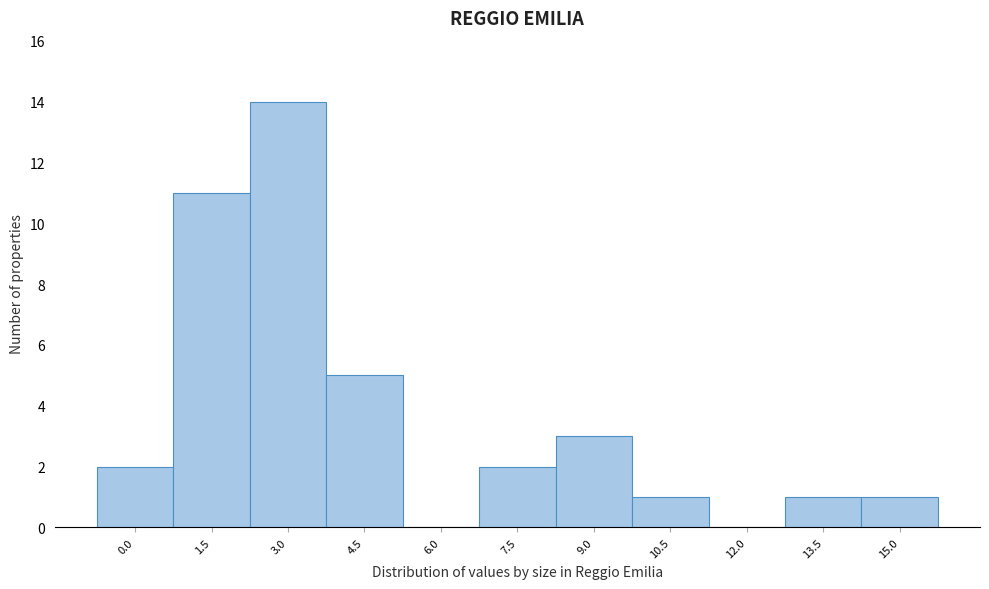

Reading right to left, list all the values displayed in this chart.

15.0=1	13.5=1	12.0=0	10.5=1	9.0=3	7.5=2	6.0=0	4.5=5	3.0=14	1.5=11	0.0=2